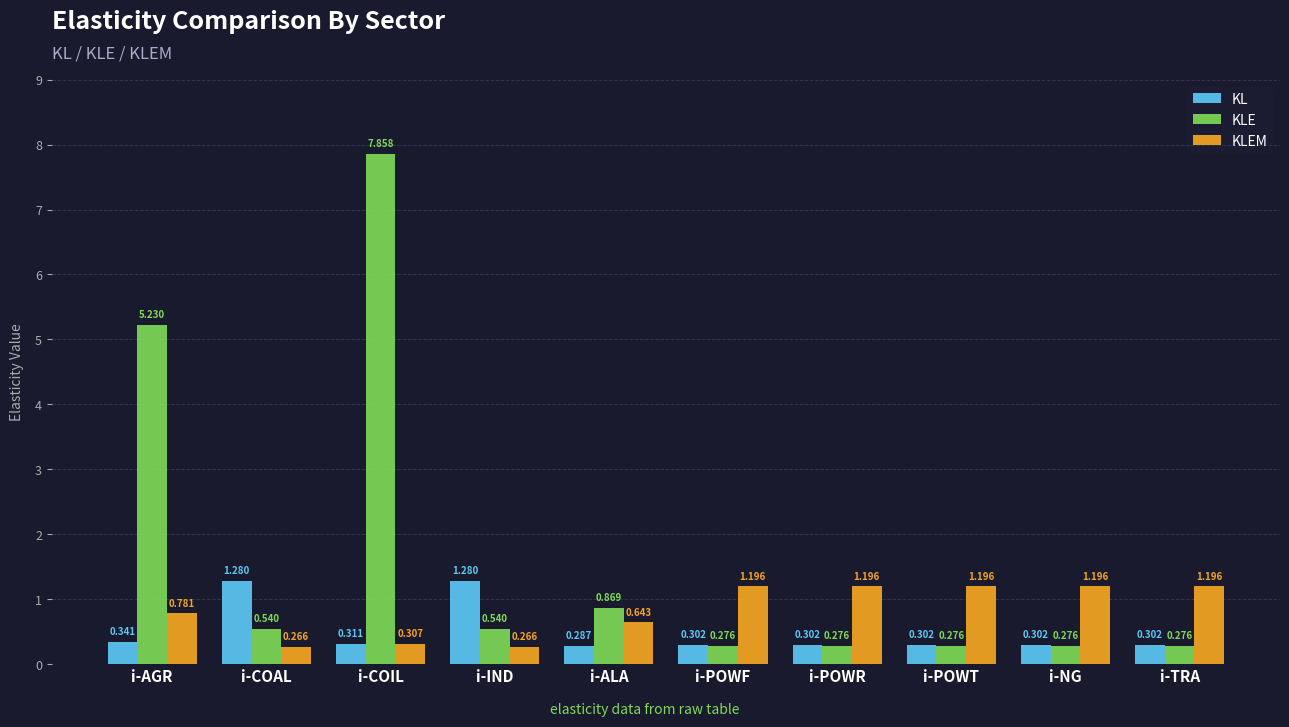

What is the spread (max minus min) of values at i-COAL?

1.0